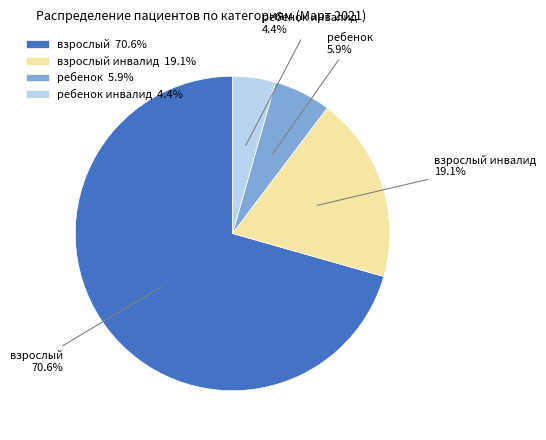

What is the majority slice?

взрослый